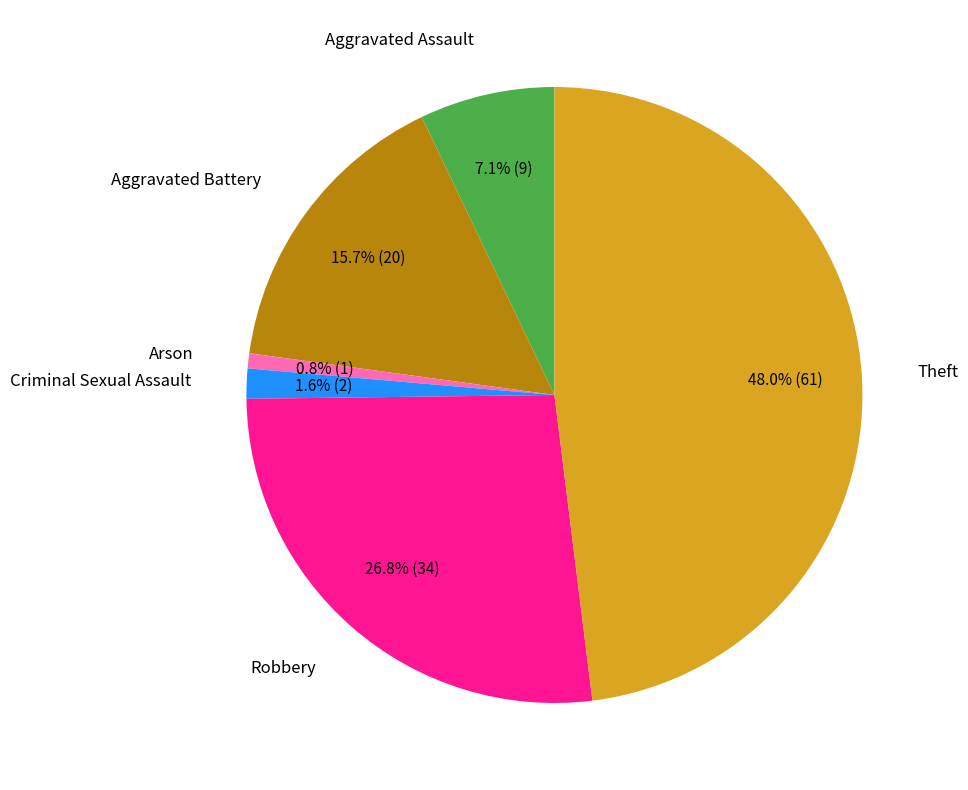

Is there a majority slice in this chart?

No